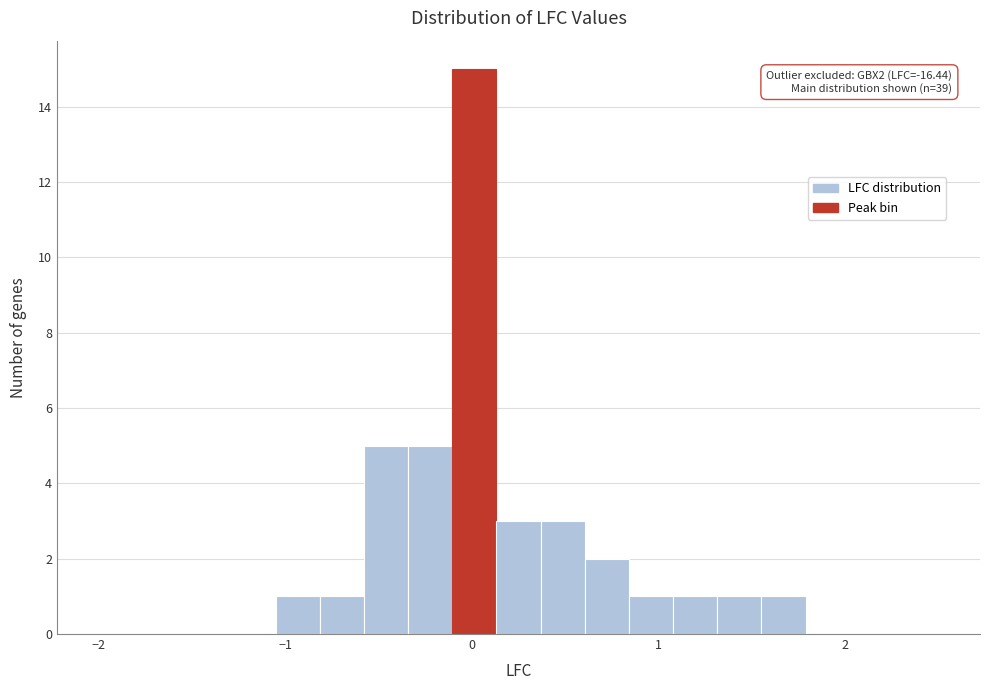

Around what value on the x-axis is the tallest bar? Give the approximate position of its centre, as read against the axis.

0.0